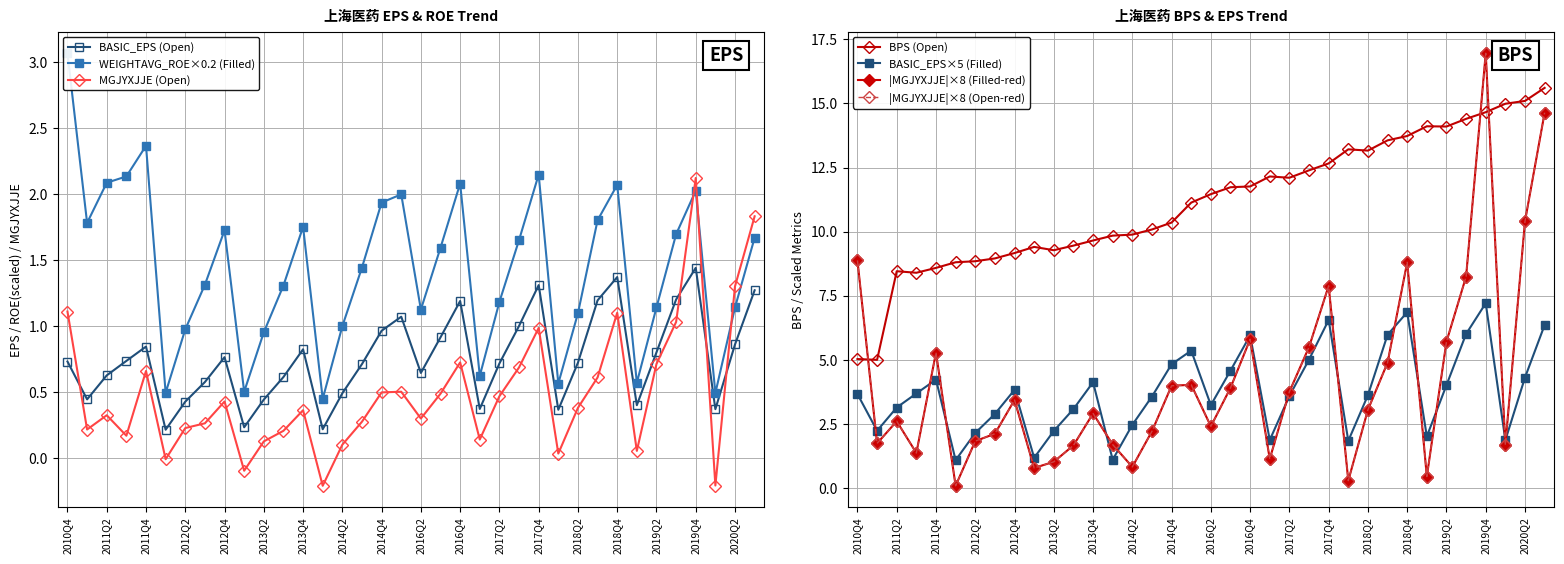

How many lines are shown in the chart?

4